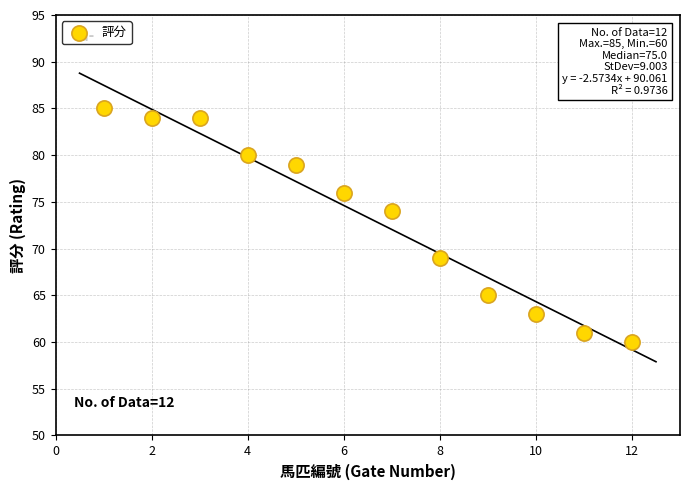

What is the average X value?

6